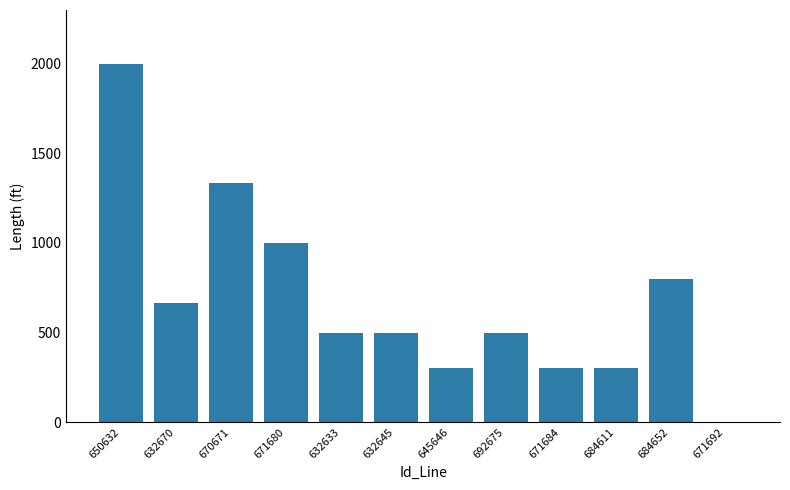

The chart shows a value of 500 at 692675. True or false?

True